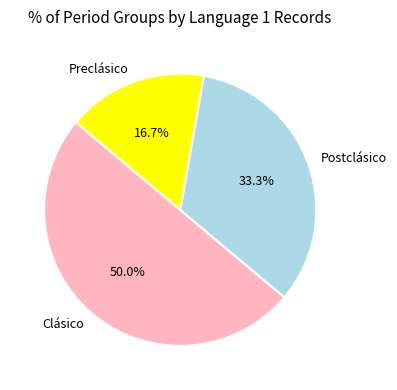

Which category has the biggest portion of the pie?

Clásico